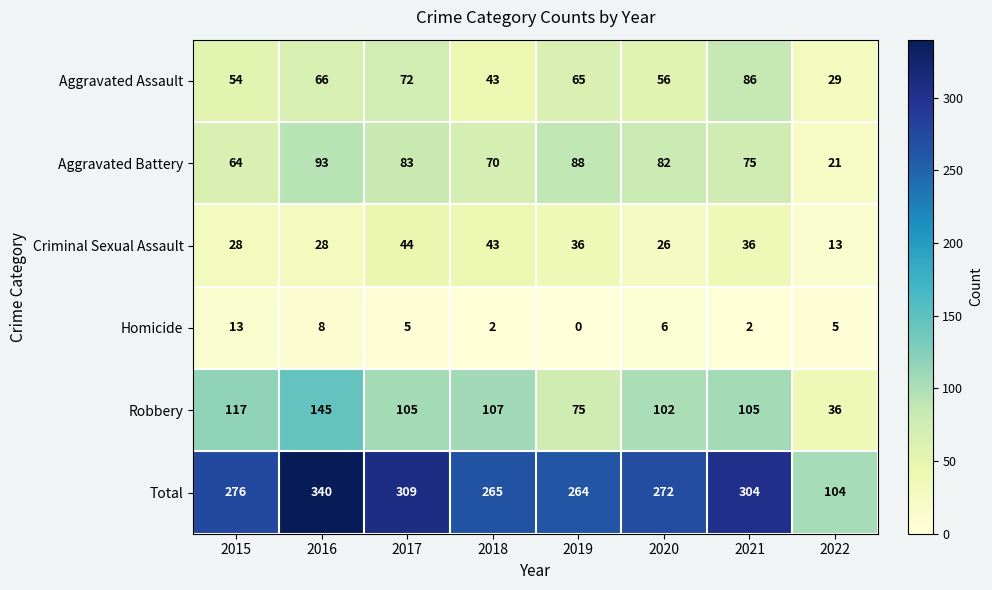

The value of Criminal Sexual Assault at 2020 is 26. True or false?

True